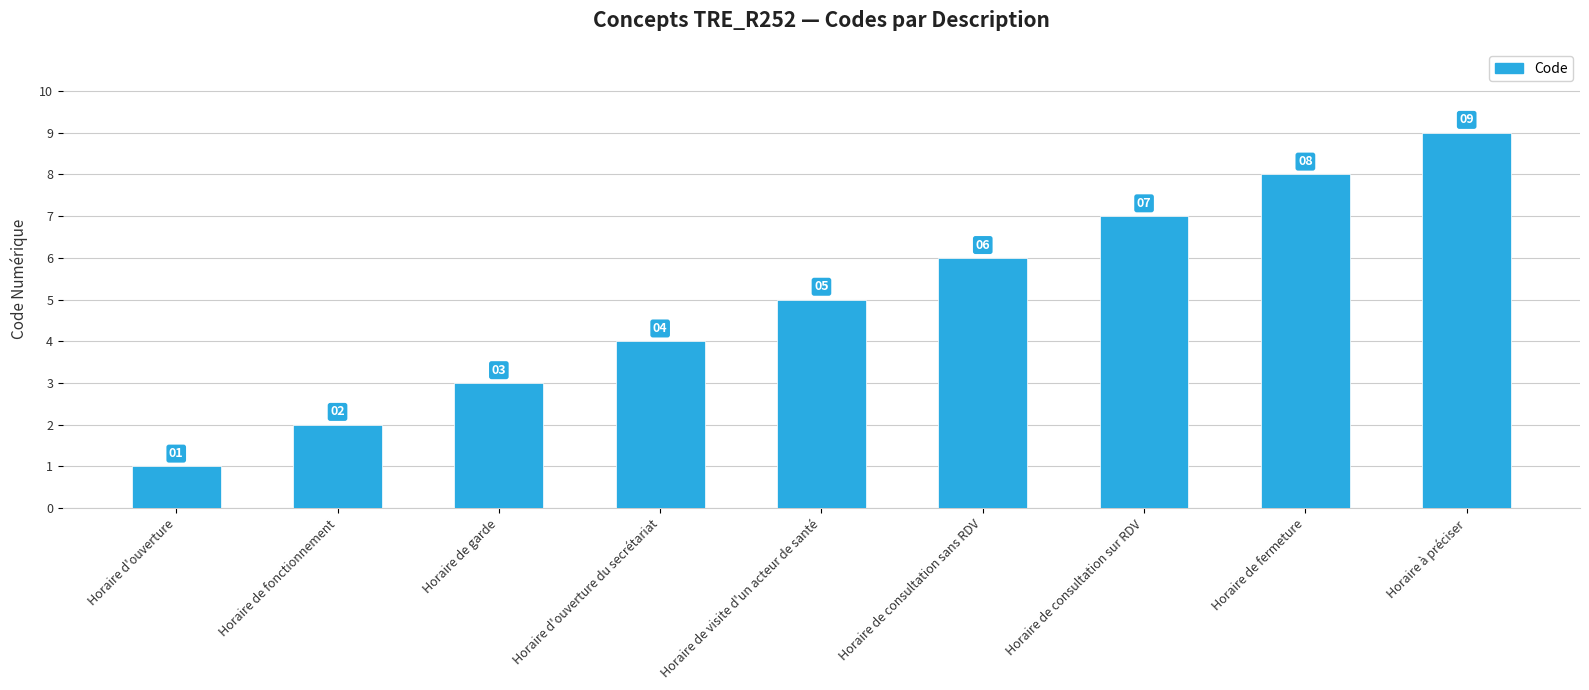

The value at Horaire d'ouverture is 1. True or false?

True